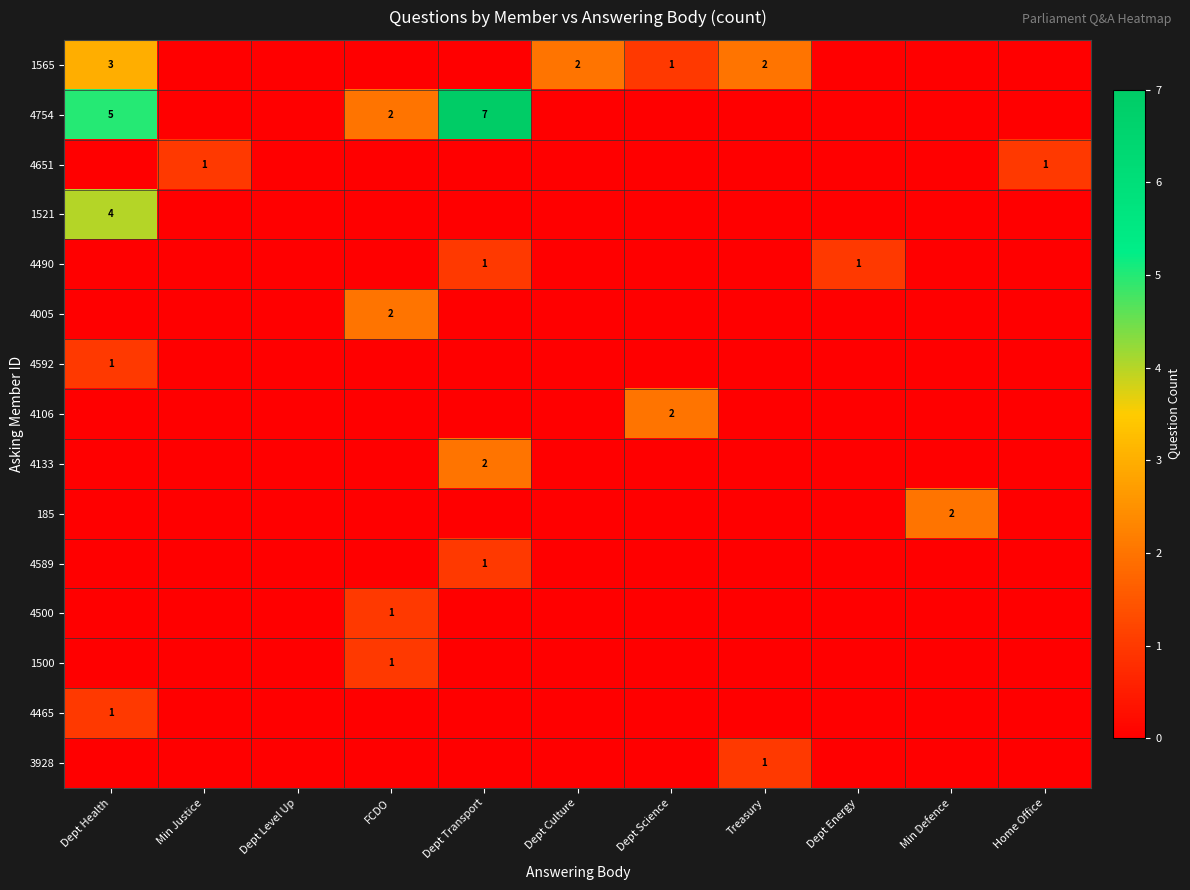

Count the number of data series in this chart.

15